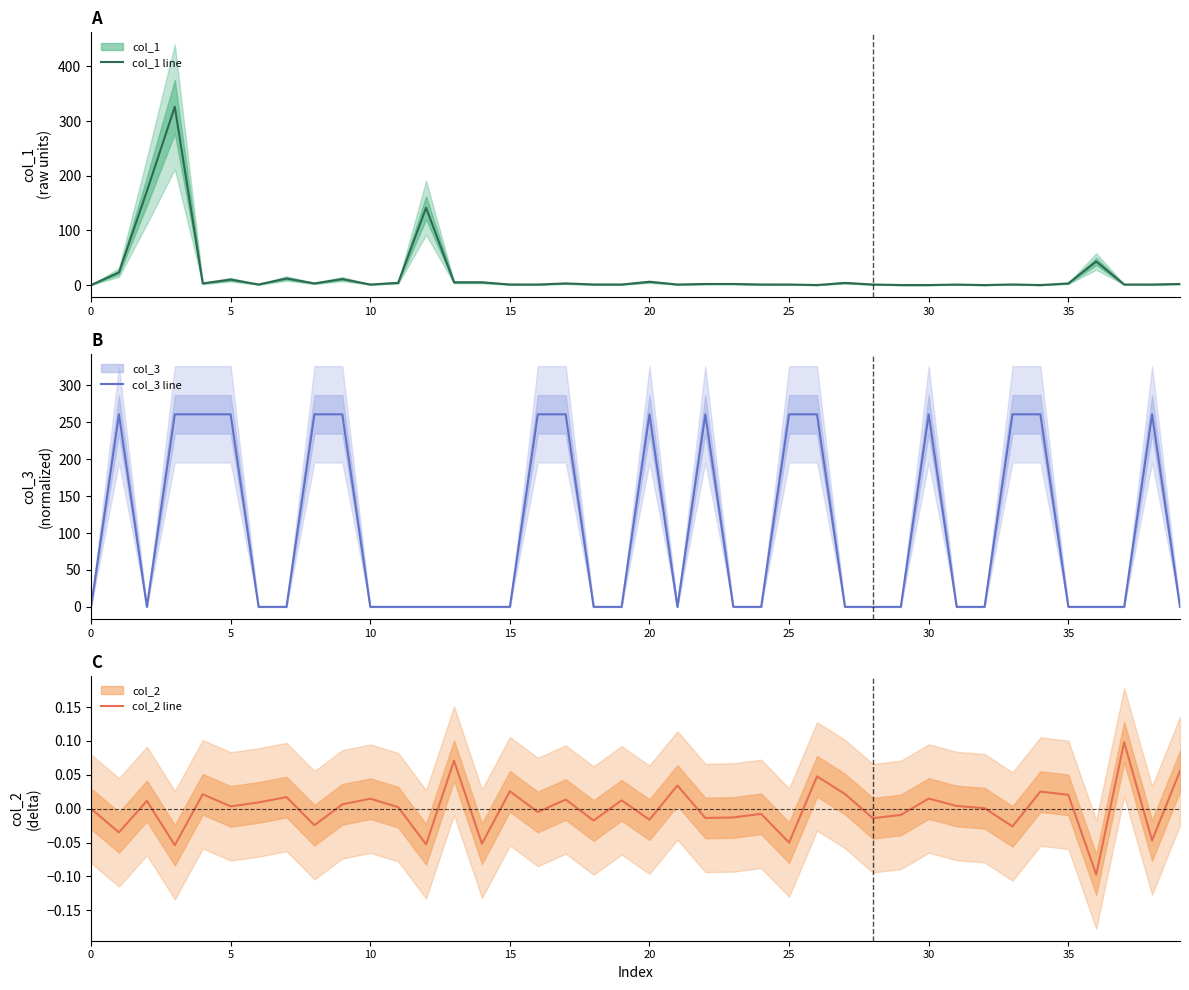

How many positive values does the col_1 series have?

38